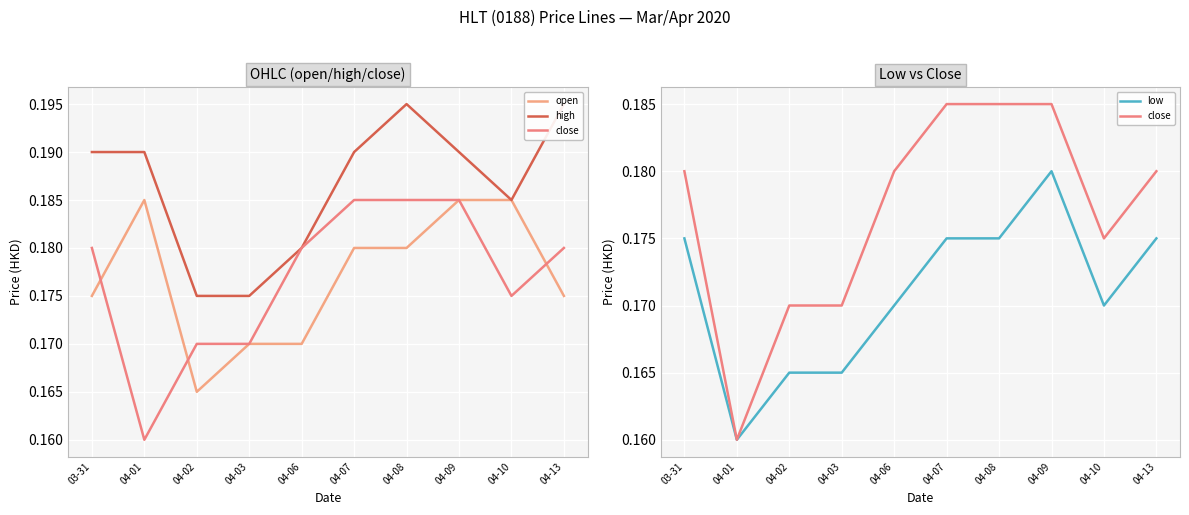

Where is the first local minimum for open?

04-02